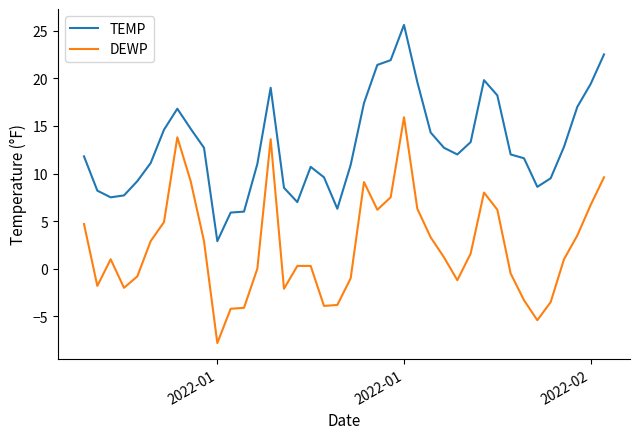

Which series has the largest total across all categories?

TEMP